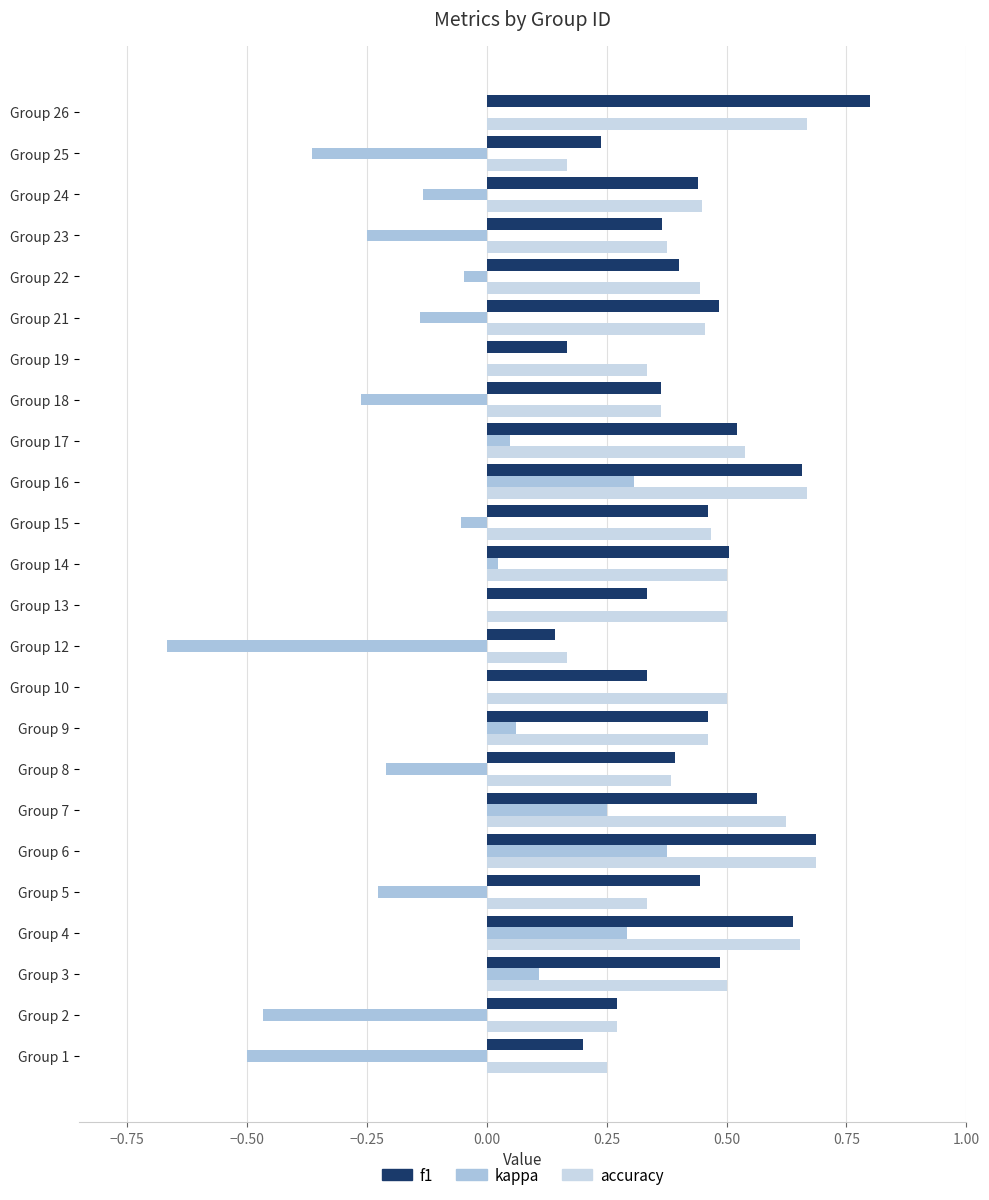

Count the number of data series in this chart.

3